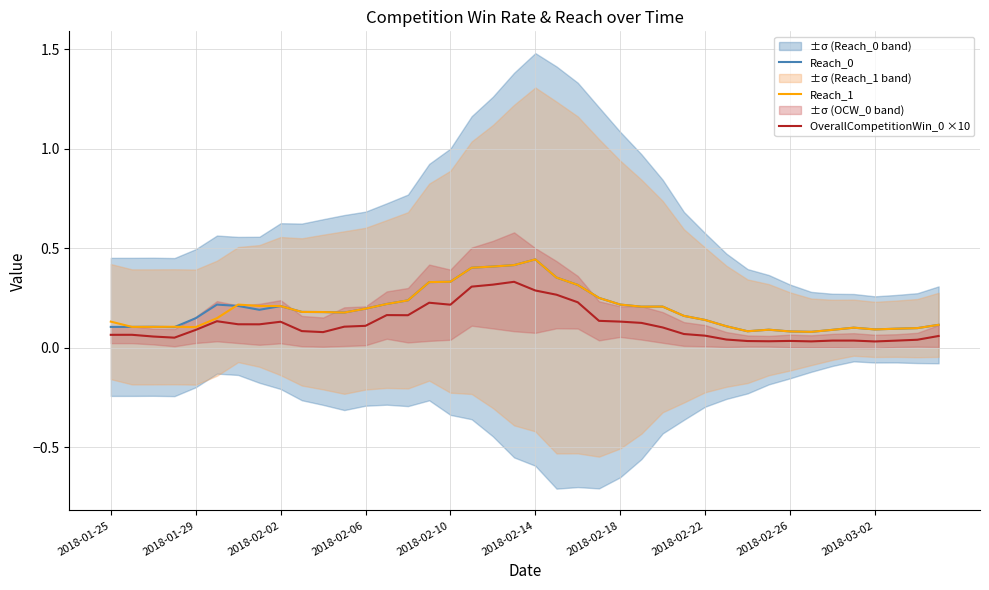

The Reach_1 series shows 0.1 at 2018-02-06. True or false?

False